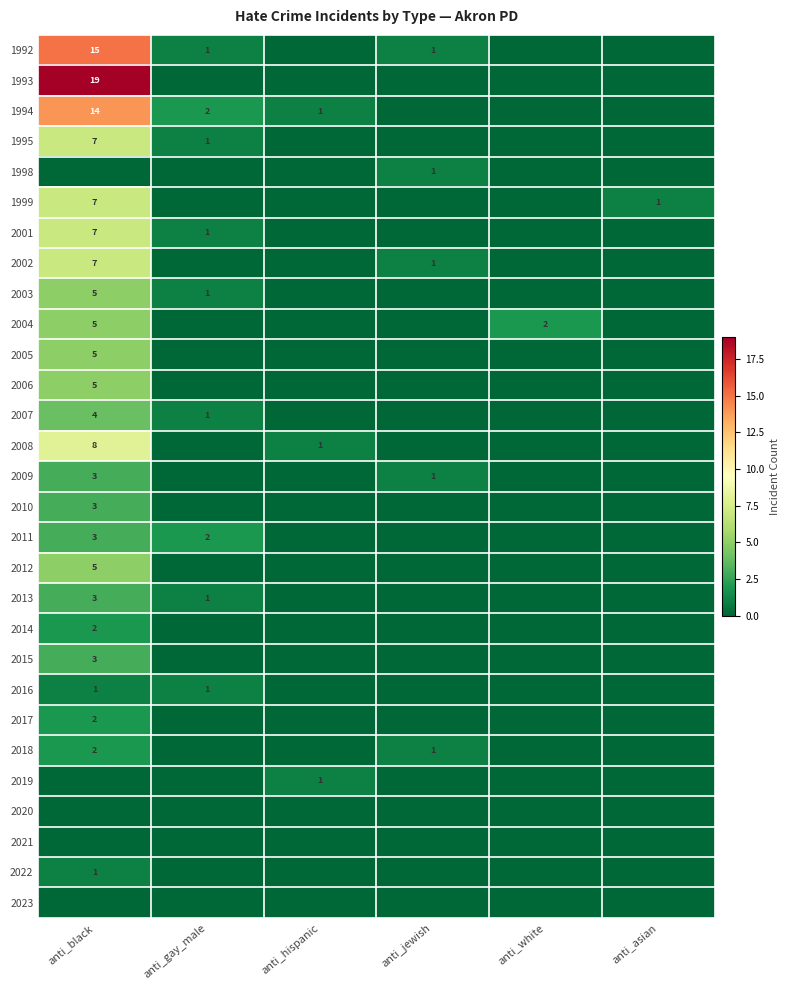

The value of 1992 at anti_gay_male is 1. True or false?

True